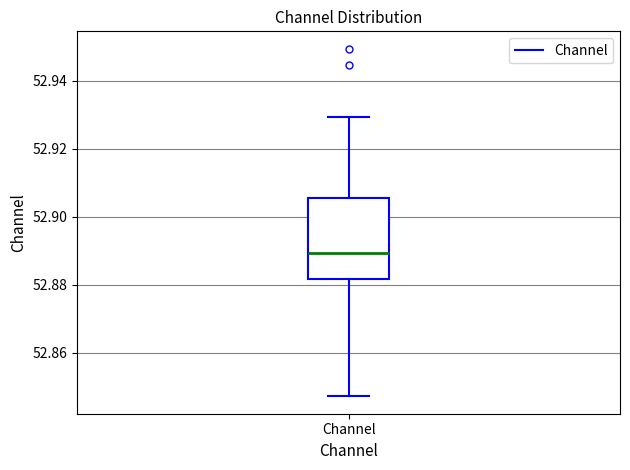

Read this box plot against the y-axis: the position of the median line, the range covered by the box, and the ends of both whiskers. The values are not printed on the chart, so give them approximately, as read against the axis.

median 52.890, box 52.882 to 52.906, whiskers 52.848 to 52.930